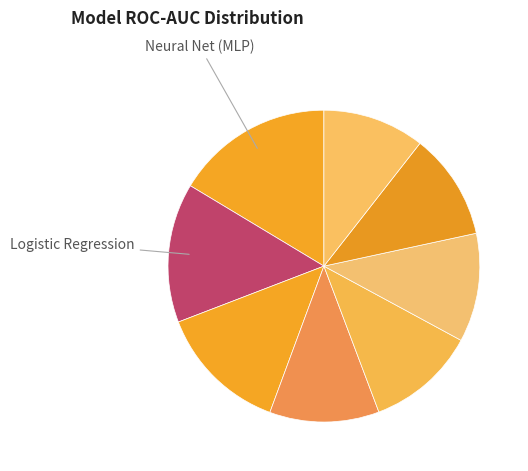

Rank the categories by value from highest to lowest.

Neural Net (MLP), Logistic Regression, KNN, Decision Tree, Random Forest, SVM, Extra Trees, XGBoost